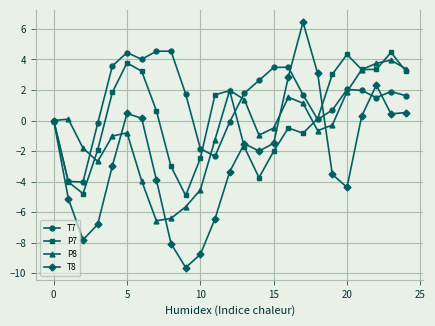

List the series in order of their overall mean, lowest first.

T8, P8, P7, T7